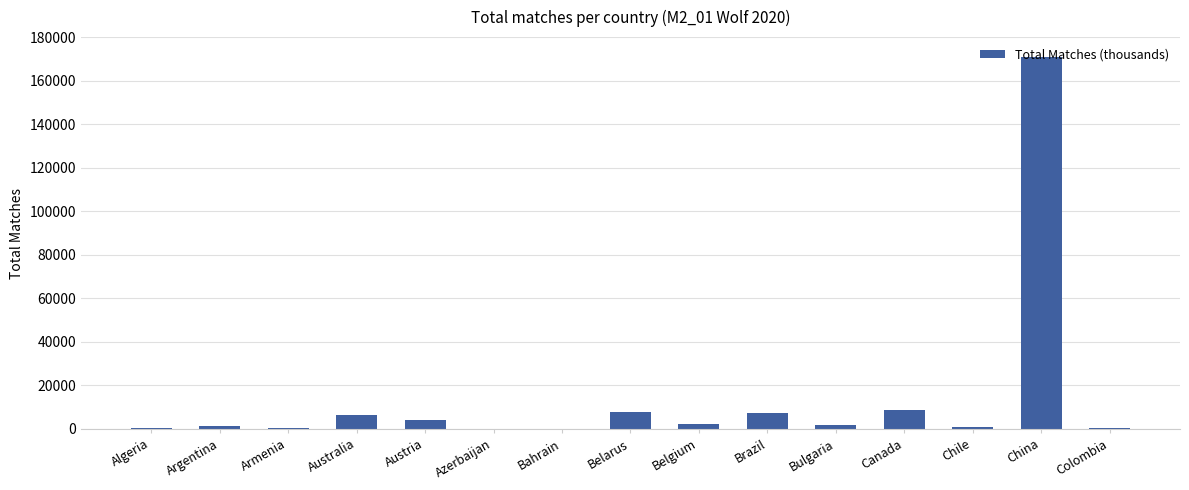

What is the greatest value displayed?

170805